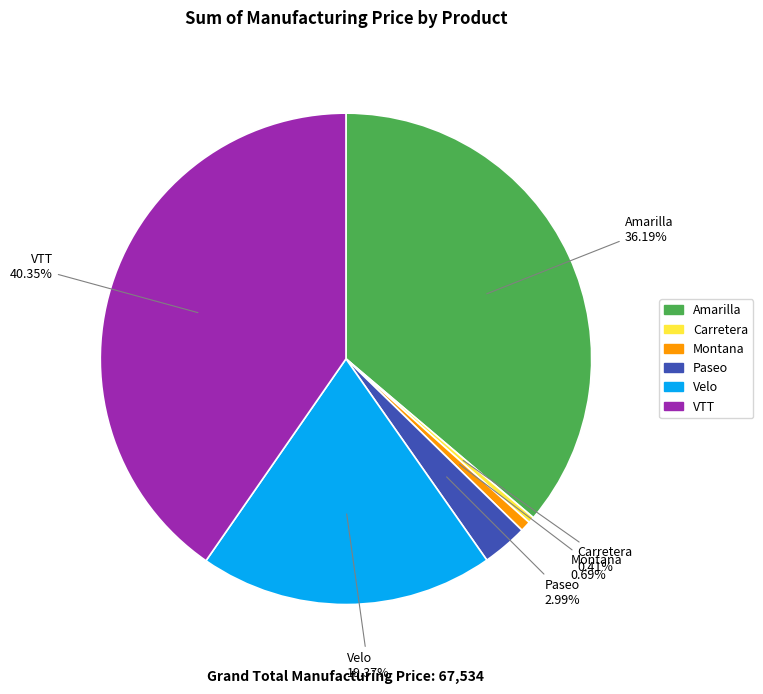

How many slices are in this pie chart?

6